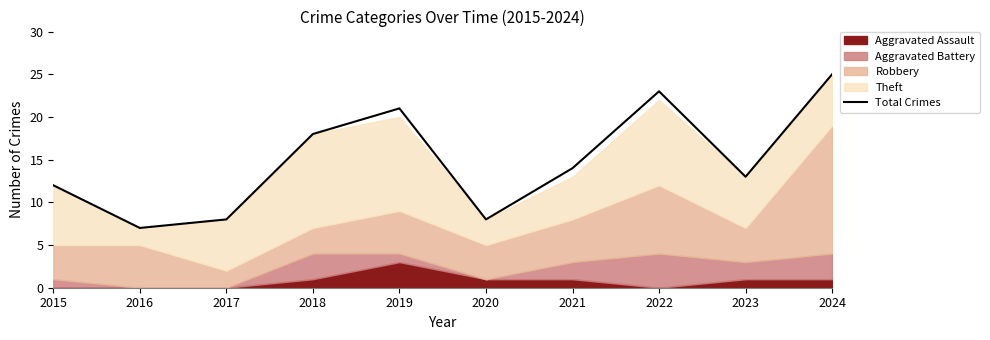

List the labels in order of value, smallest first.

2016, 2017, 2020, 2015, 2023, 2021, 2018, 2019, 2022, 2024